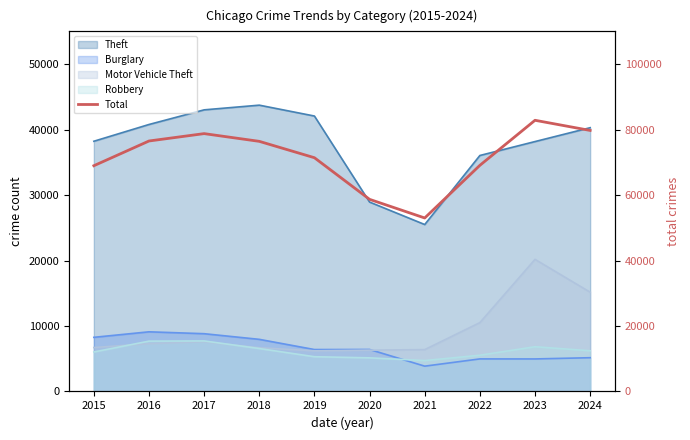

What is the sum of the values at 2023 and 2021?

135834